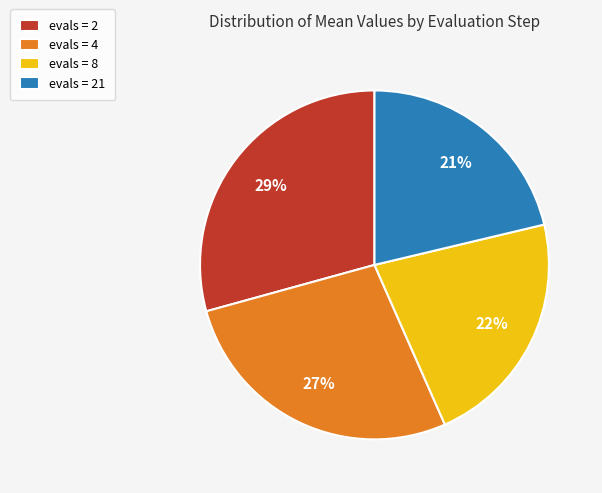

To the nearest percent, what percentage of the pie is evals = 21?

21%